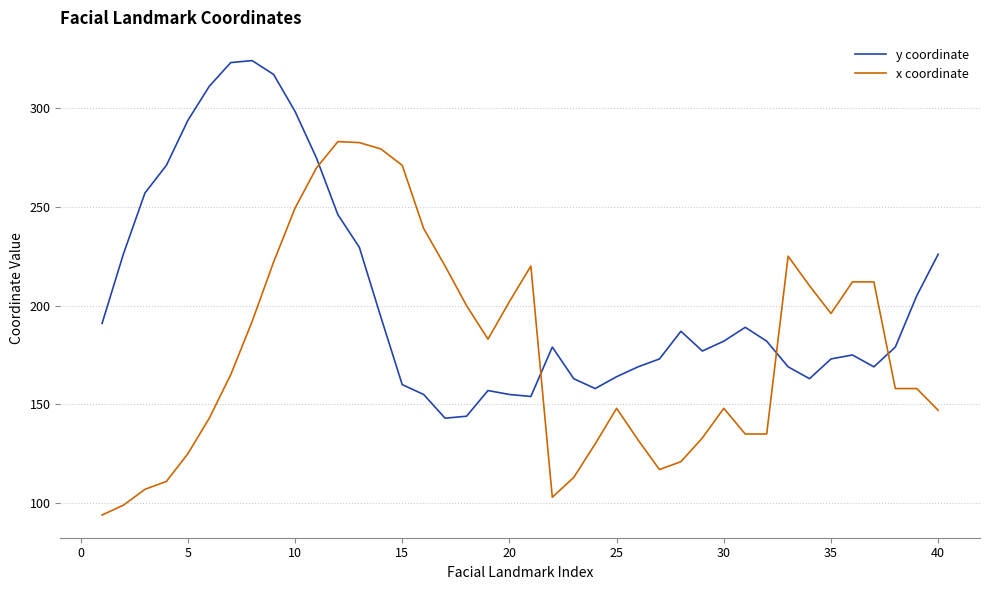

How many intersections are there between x coordinate and y coordinate?

4